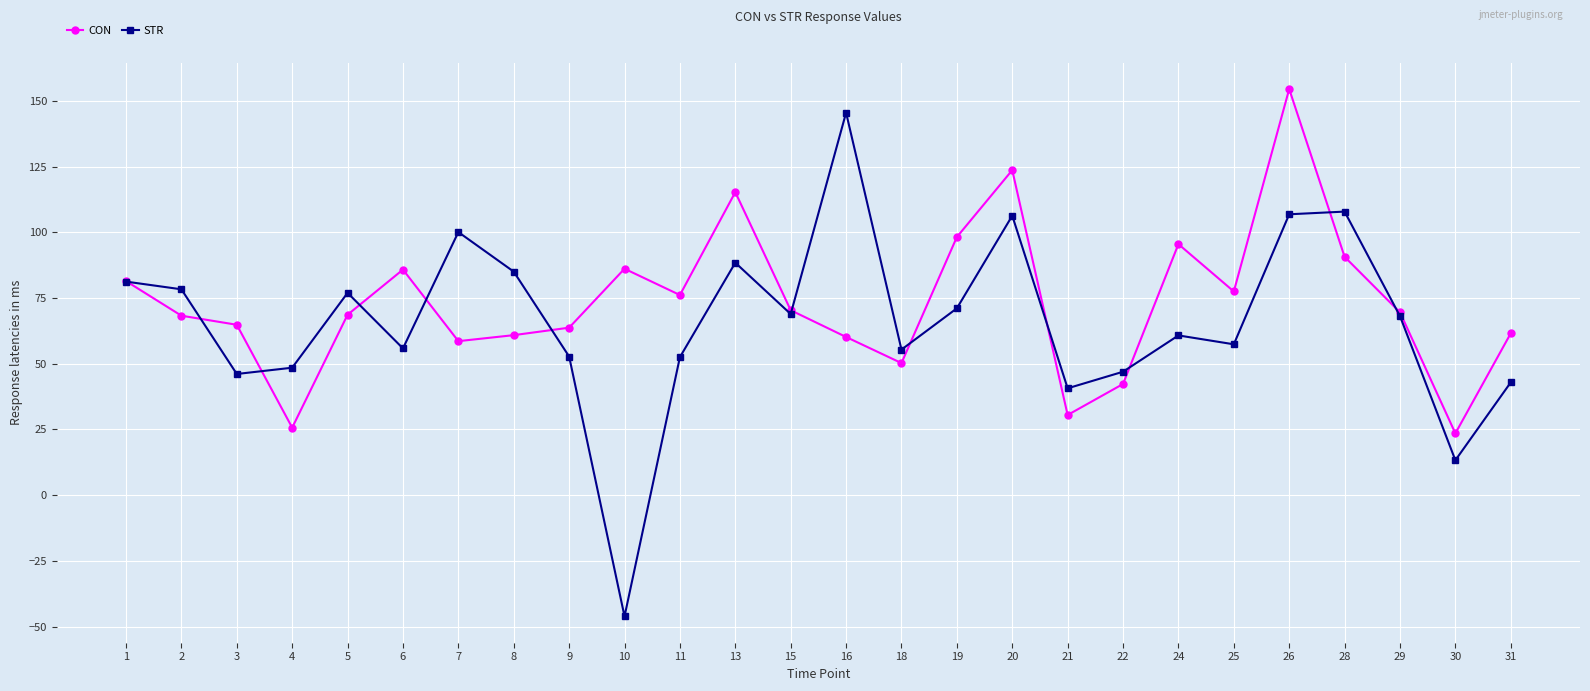

True or false: STR has more than 1 points higher than both neighbors.

True